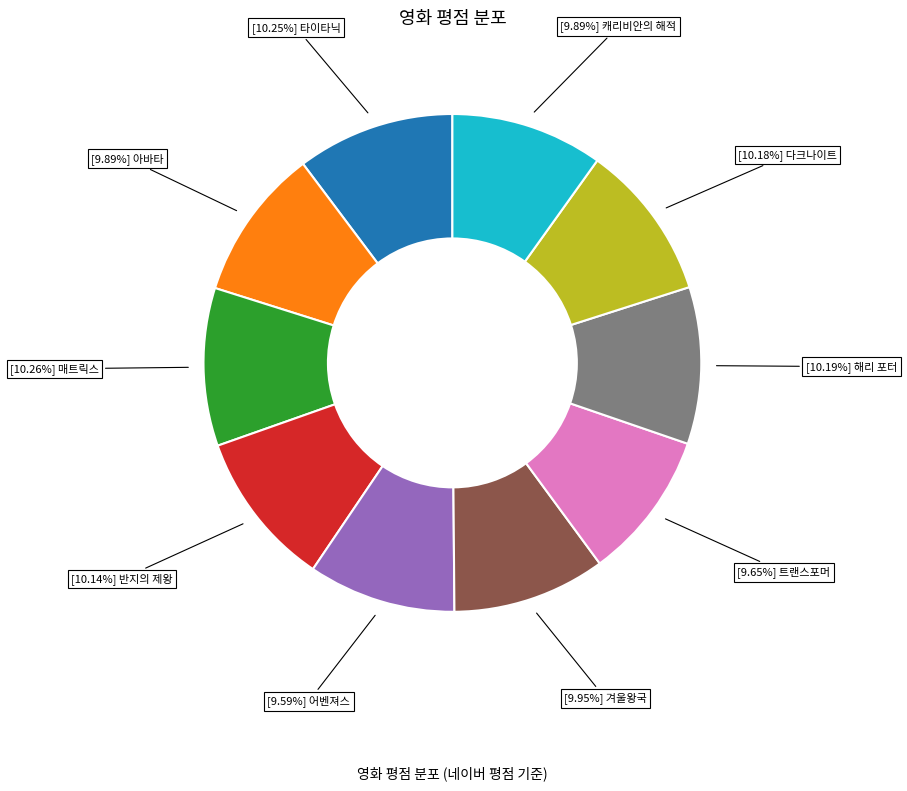

Does any single category account for the majority?

No